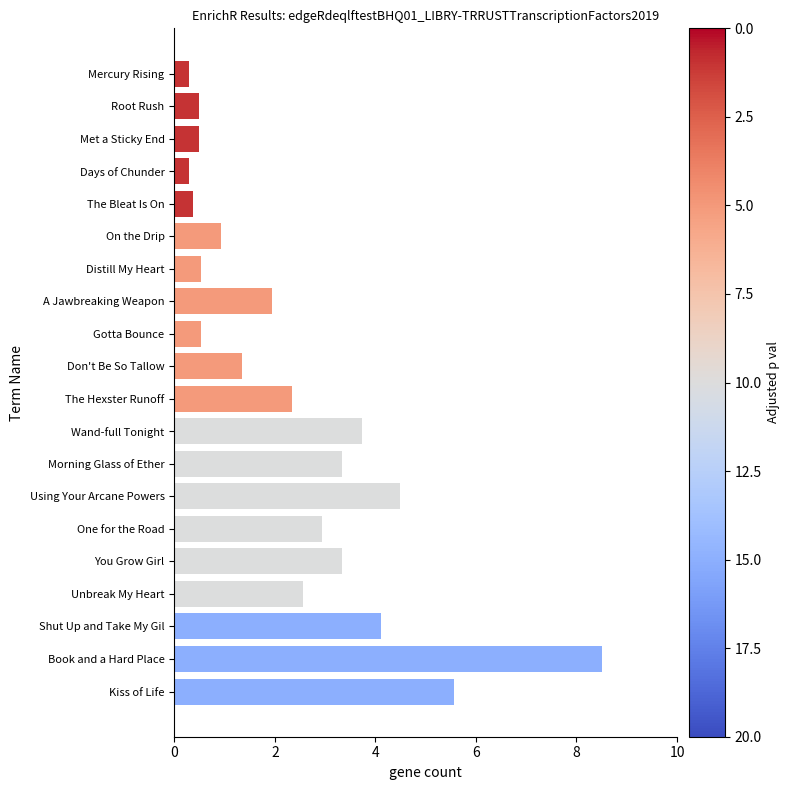

Reading top to bottom, list all the values displayed in this chart.

Mercury Rising=0.3	Root Rush=0.5	Met a Sticky End=0.5	Days of Chunder=0.3	The Bleat Is On=0.4	On the Drip=0.9	Distill My Heart=0.5	A Jawbreaking Weapon=1.9	Gotta Bounce=0.5	Don't Be So Tallow=1.3	The Hexster Runoff=2.3	Wand-full Tonight=3.7	Morning Glass of Ether=3.3	Using Your Arcane Powers=4.5	One for the Road=2.9	You Grow Girl=3.3	Unbreak My Heart=2.6	Shut Up and Take My Gil=4.1	Book and a Hard Place=8.5	Kiss of Life=5.6